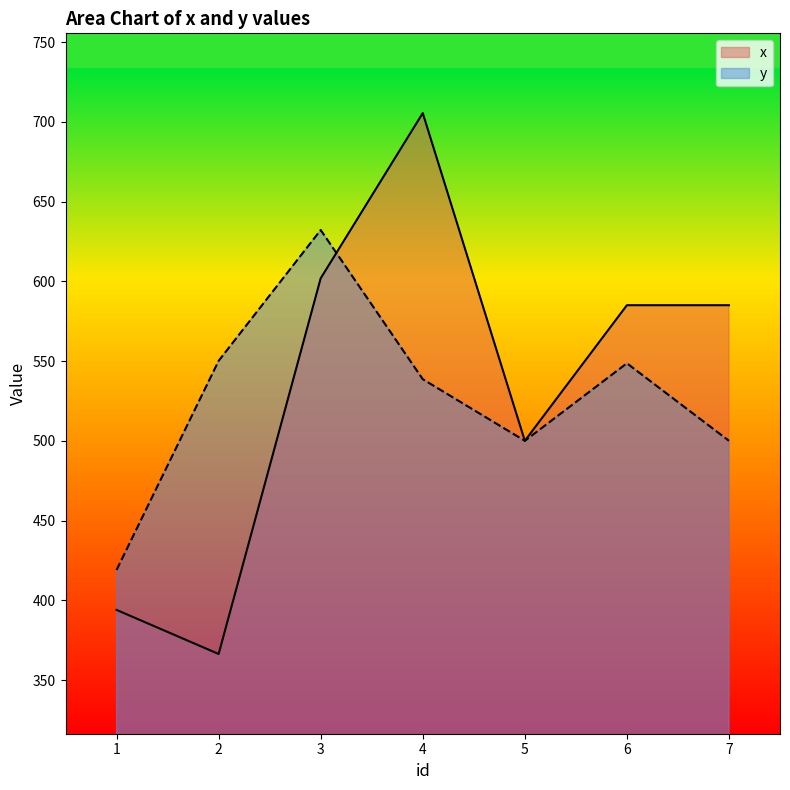

At which label does x first exceed 585?

3